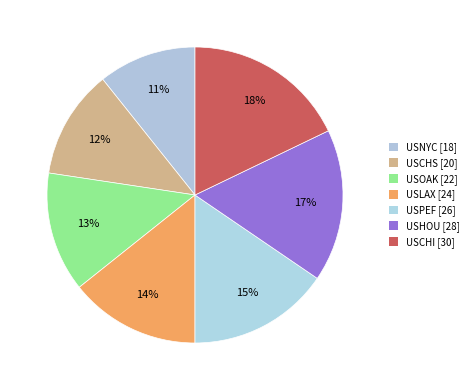

Count the number of slices in the pie.

7